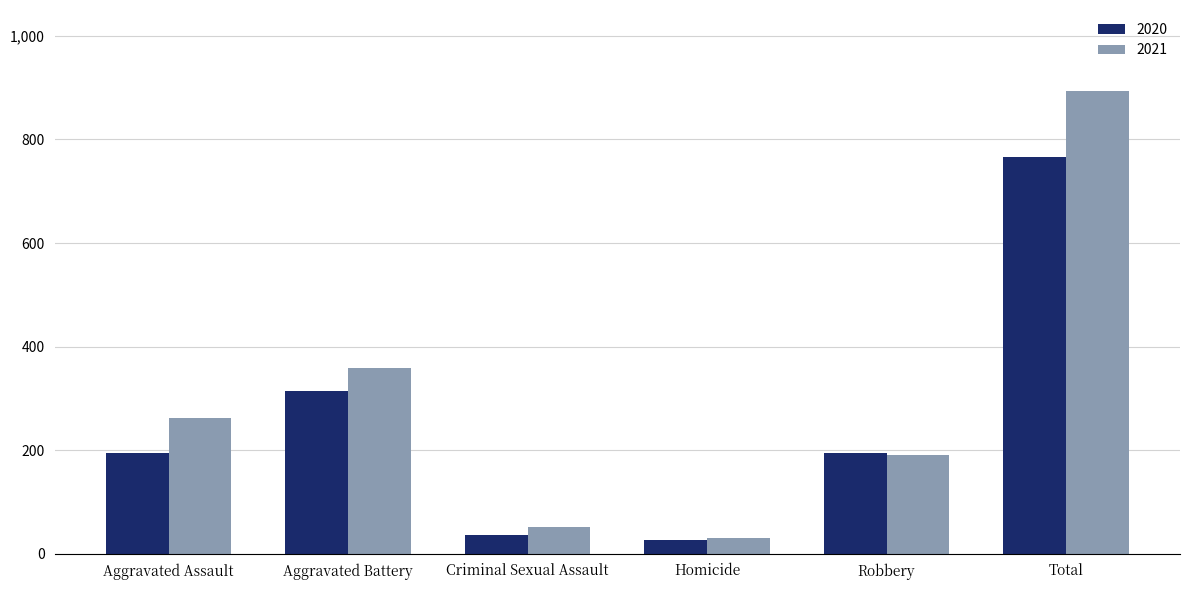

Reading left to right, list all the values displayed in this chart.

2020: Aggravated Assault=195	Aggravated Battery=314	Criminal Sexual Assault=36	Homicide=27	Robbery=195	Total=767
2021: Aggravated Assault=262	Aggravated Battery=359	Criminal Sexual Assault=52	Homicide=30	Robbery=190	Total=893